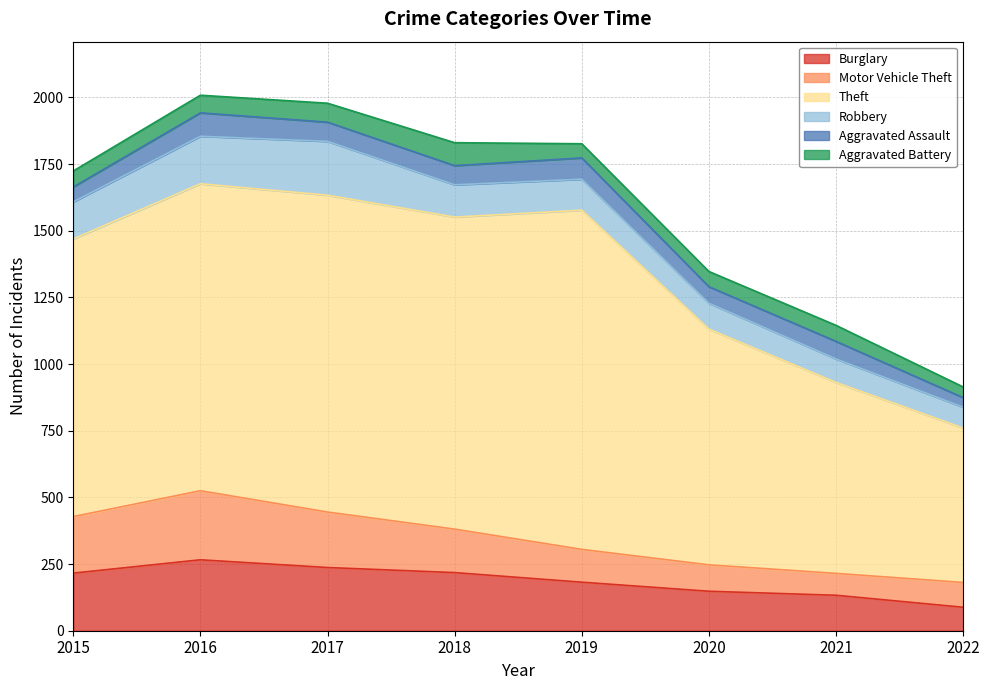

True or false: Theft and Burglary intersect in this chart.

False